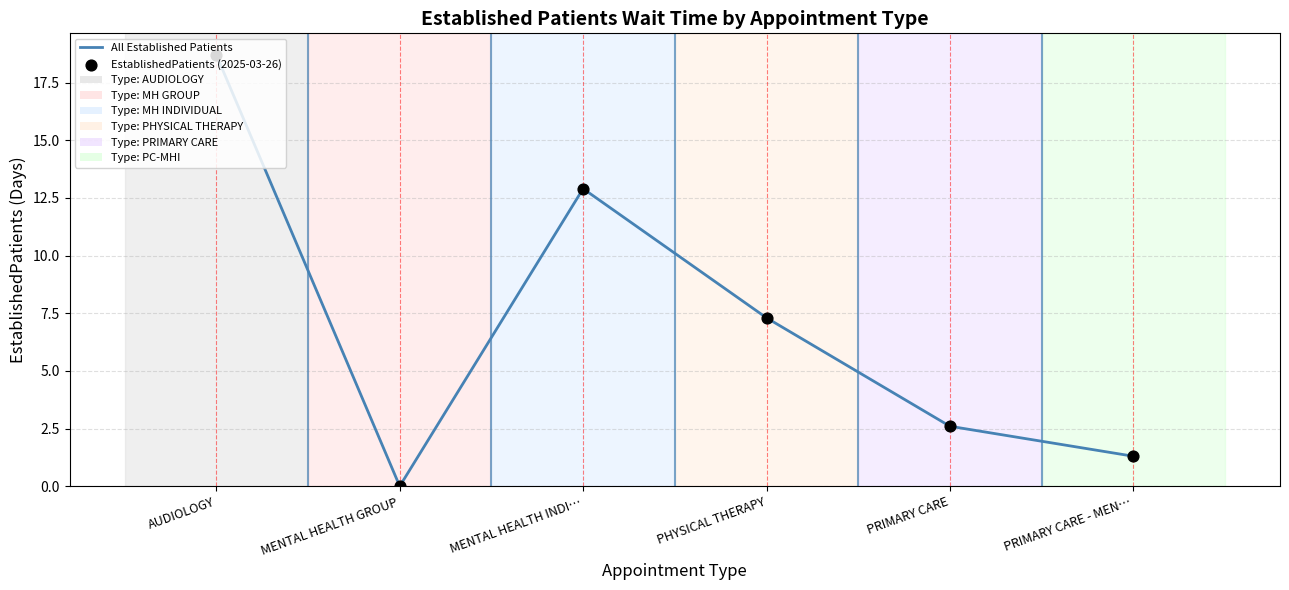

The chart shows a value of 3.6 at PHYSICAL THERAPY. True or false?

False